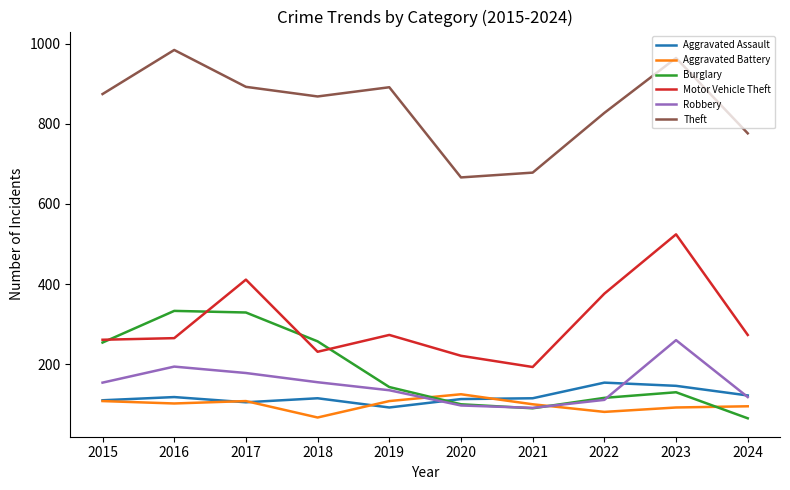

Which label corresponds to the largest value in the chart?

2016